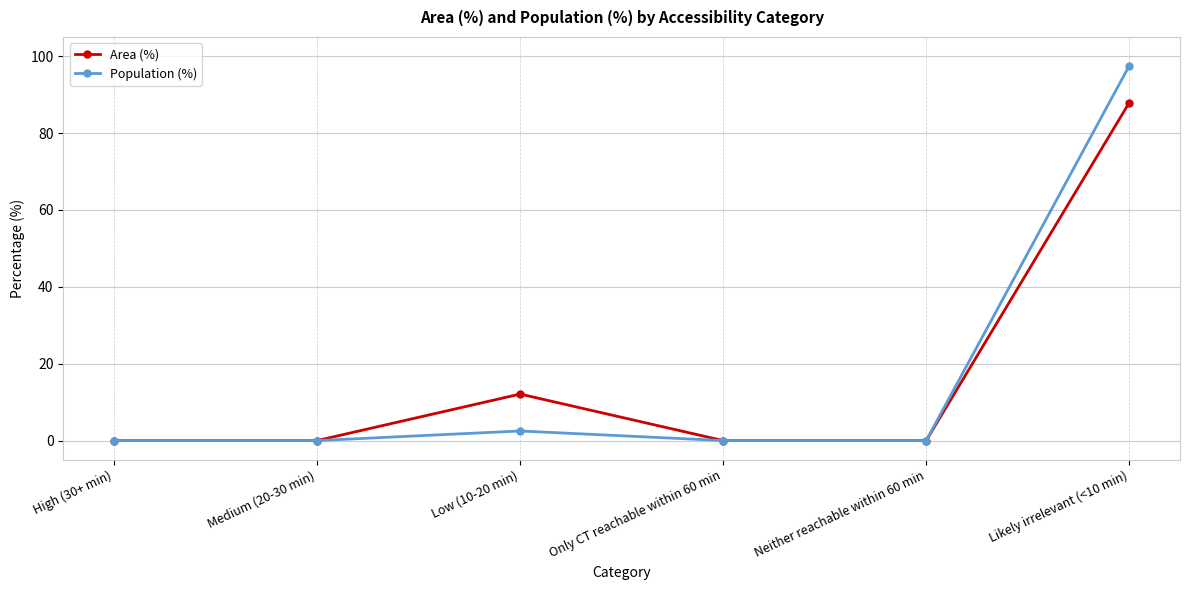

What is the difference between the Population (%) values at Likely irrelevant (<10 min) and Neither reachable within 60 min?

97.5